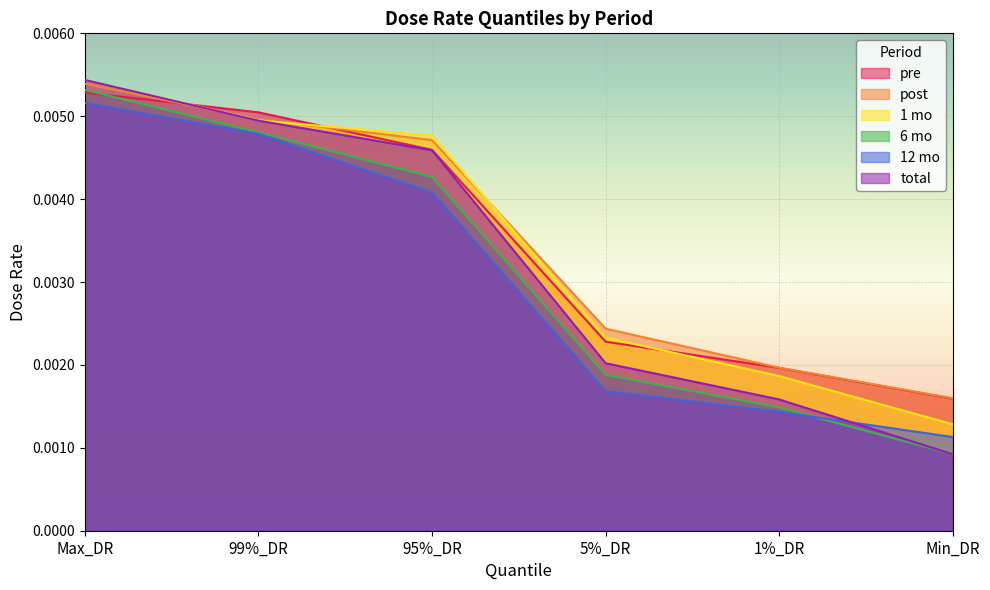

How many lines are shown in the chart?

6